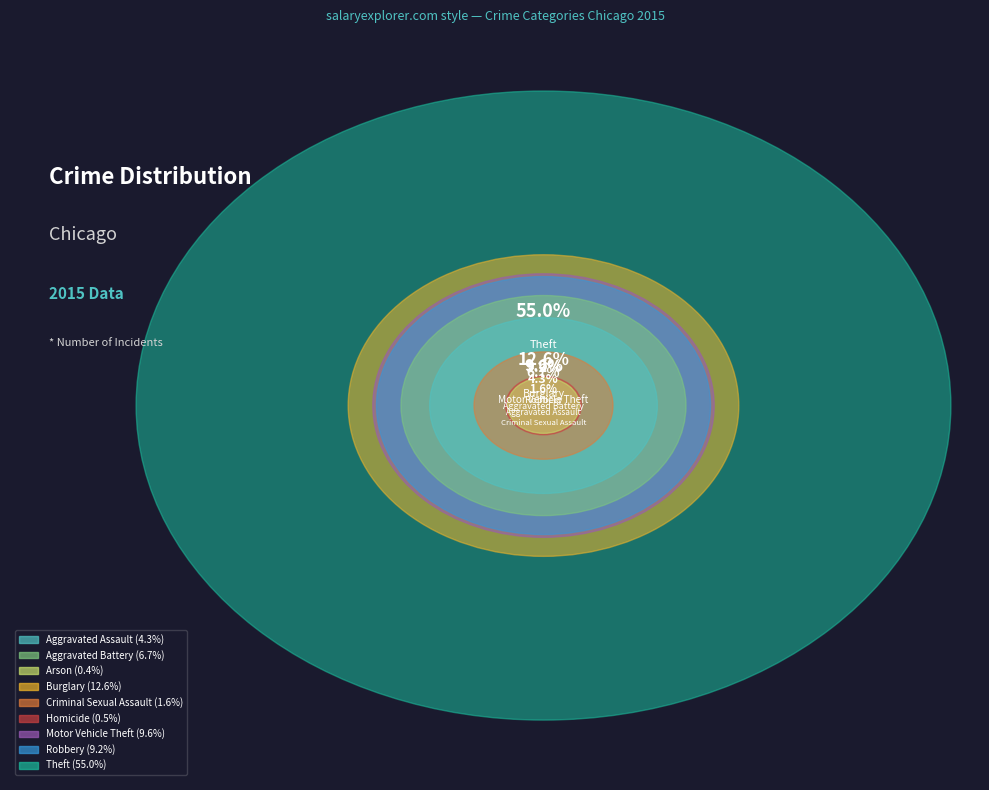

Is the sum of Motor Vehicle Theft and Homicide greater than half?

No